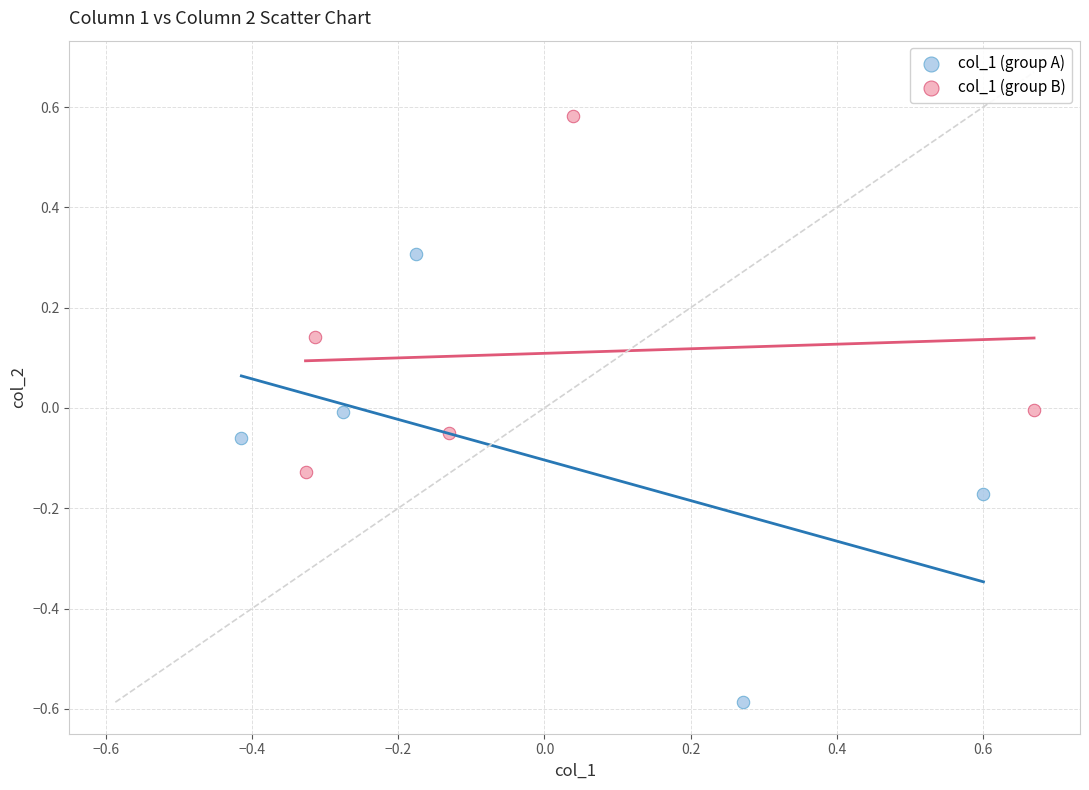

Which series contains the highest Y value?

col_1 (group B)